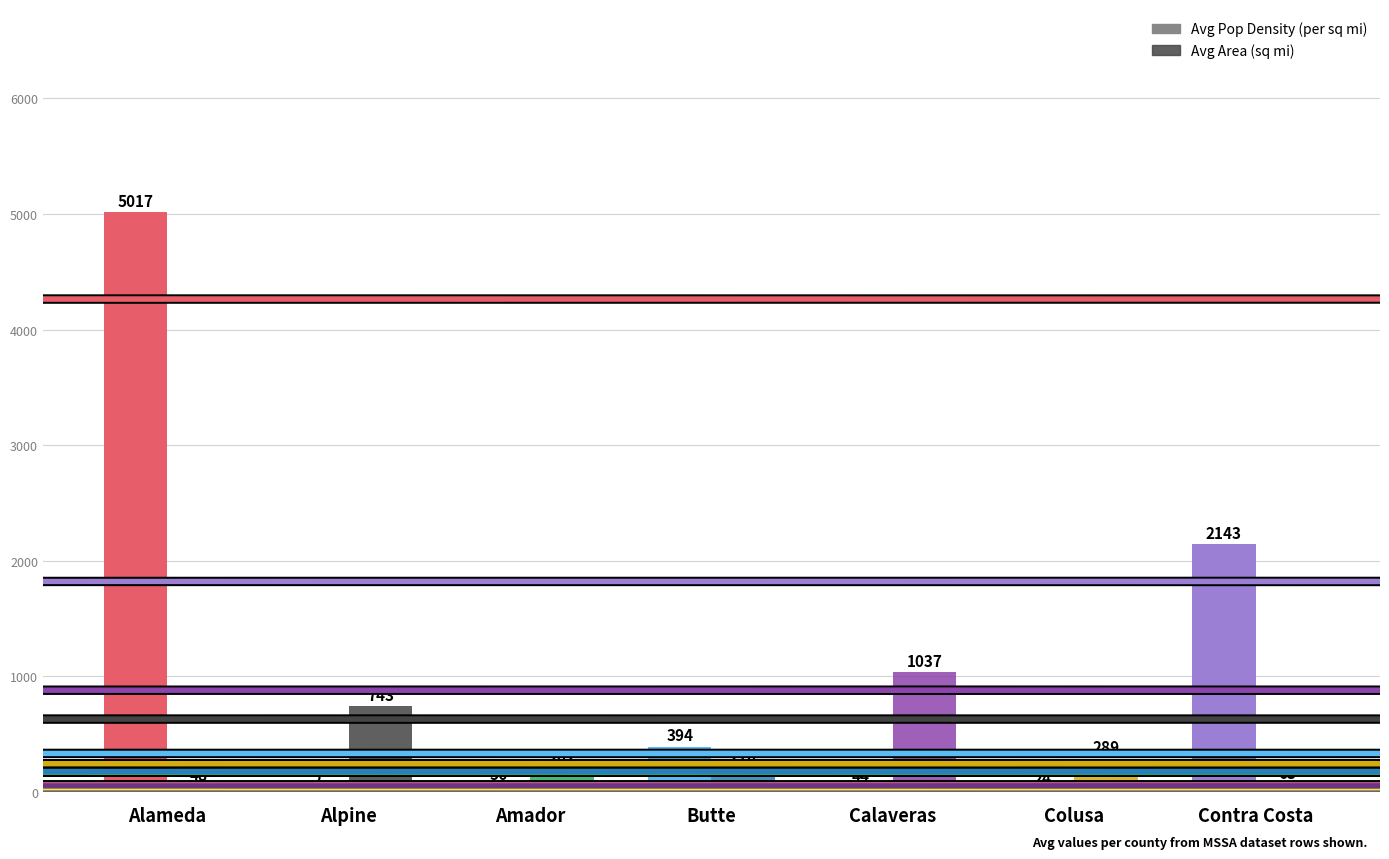

What is the maximum value shown in the chart?

5016.8